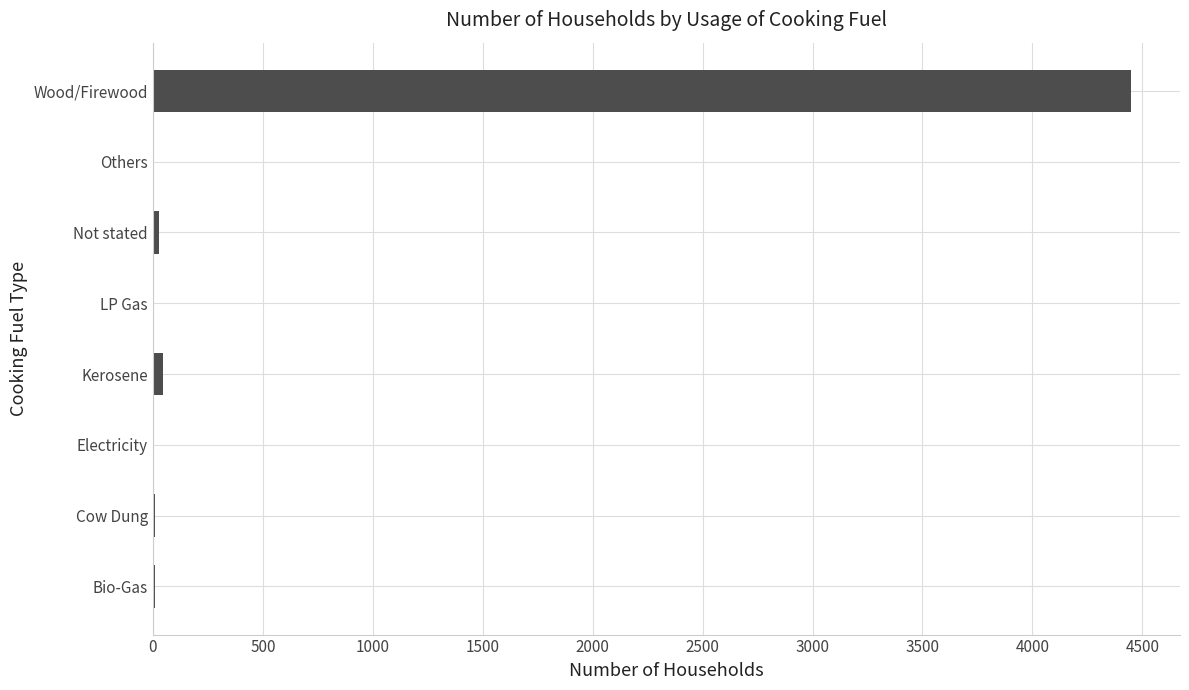

Which category has the highest value across all series?

Wood/Firewood